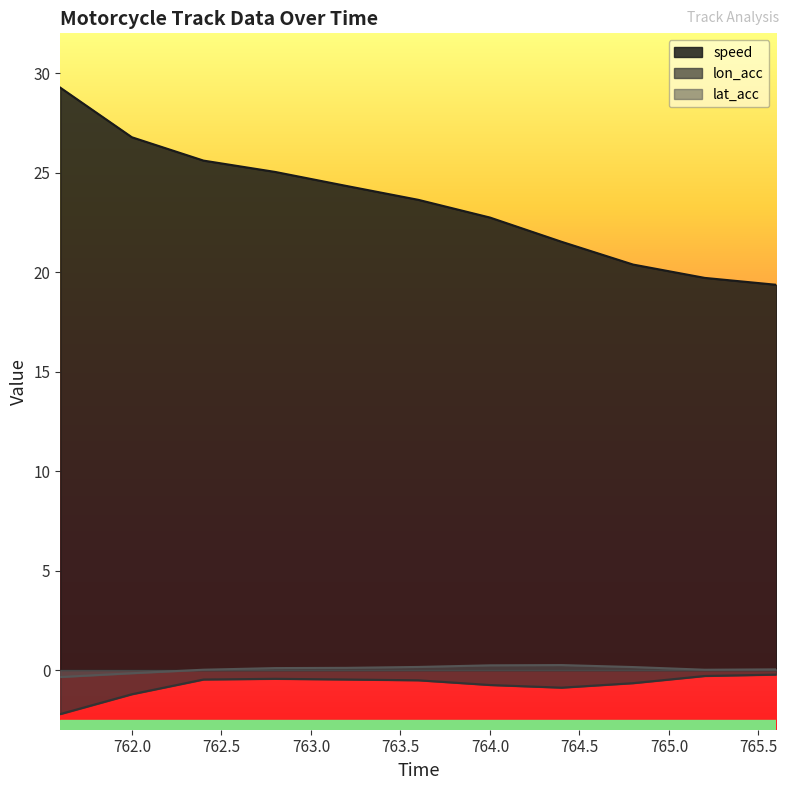

The value of lon_acc at 763.2 is -0.1. True or false?

False